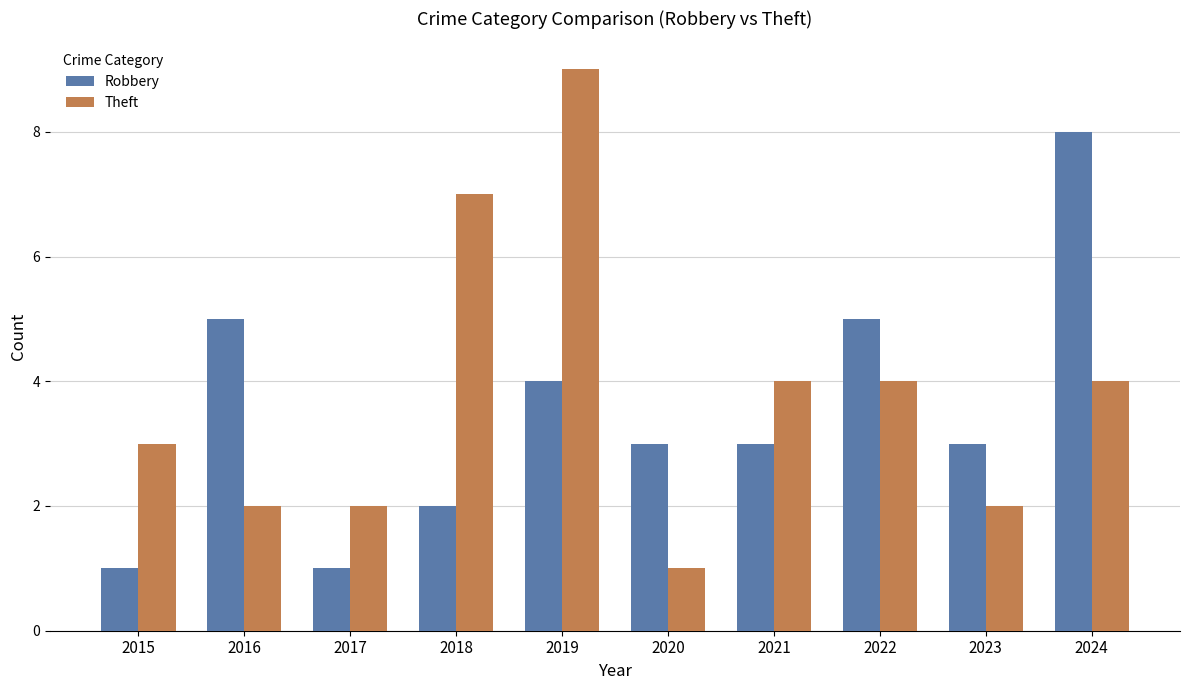

Rank the series at 2024 from lowest to highest value.

Theft, Robbery